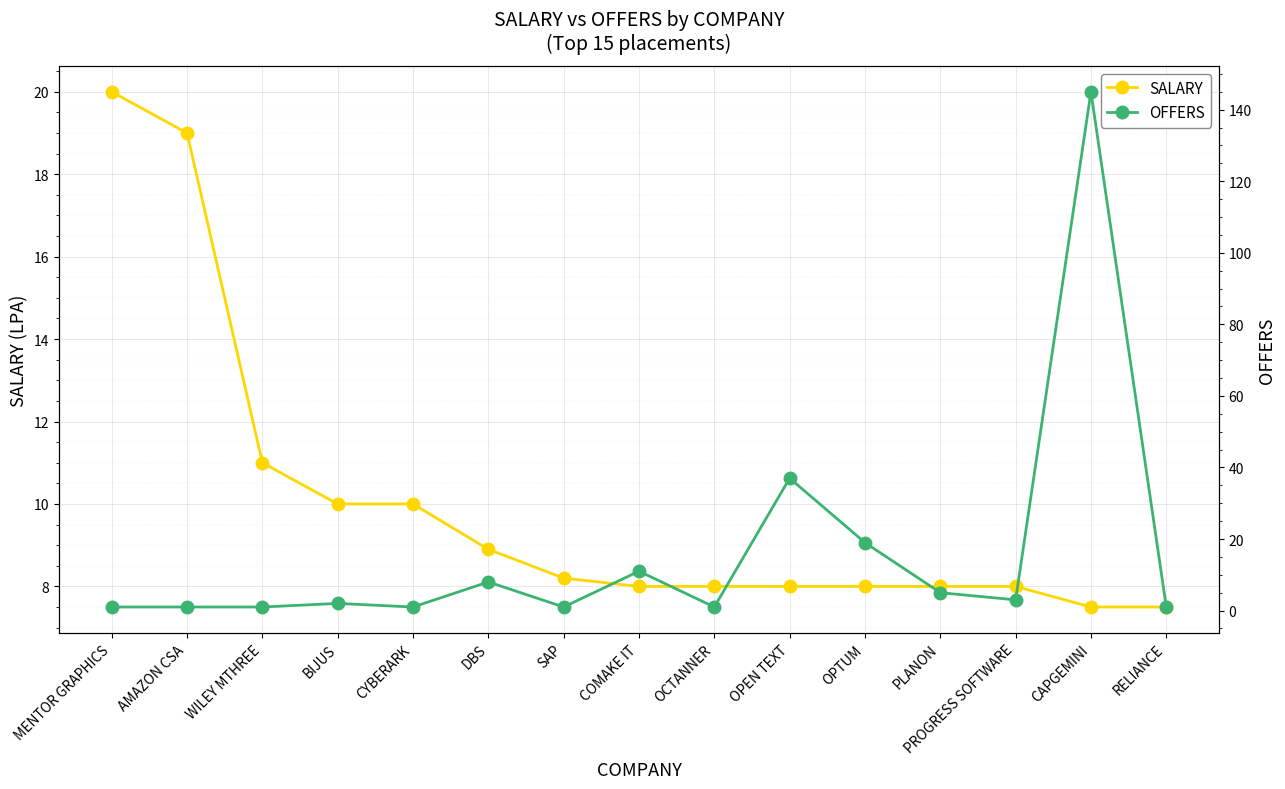

What is the difference between the second highest and minimum values in the OFFERS series?

36.0